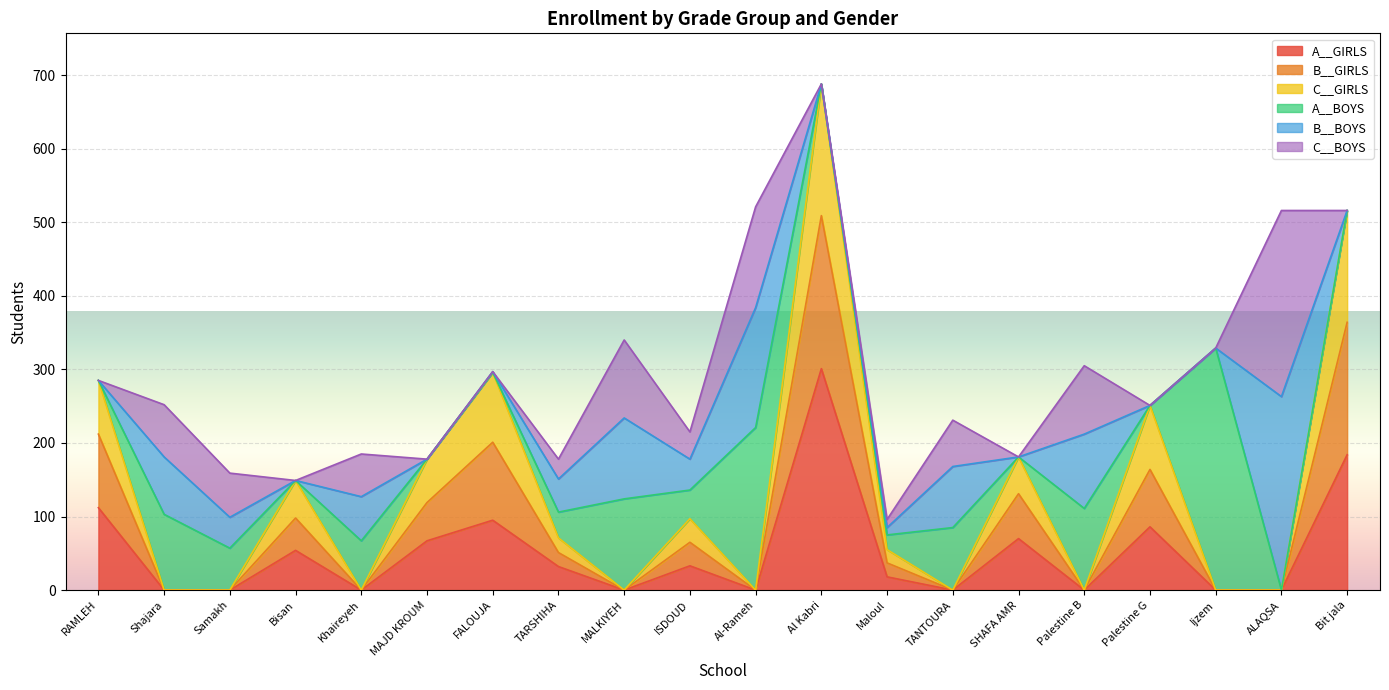

What is the total value across all series at SHAFA AMR?

181